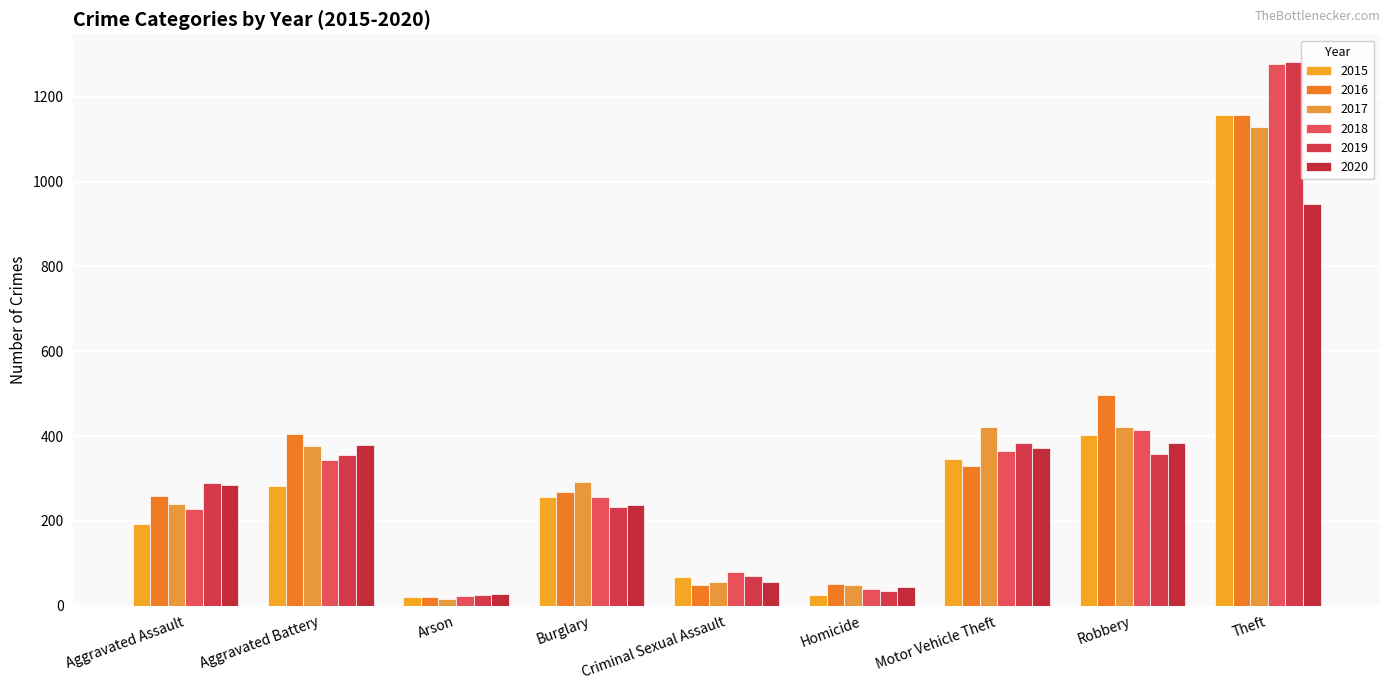

Rank the categories by 2017 value from lowest to highest.

Arson, Homicide, Criminal Sexual Assault, Aggravated Assault, Burglary, Aggravated Battery, Motor Vehicle Theft, Robbery, Theft